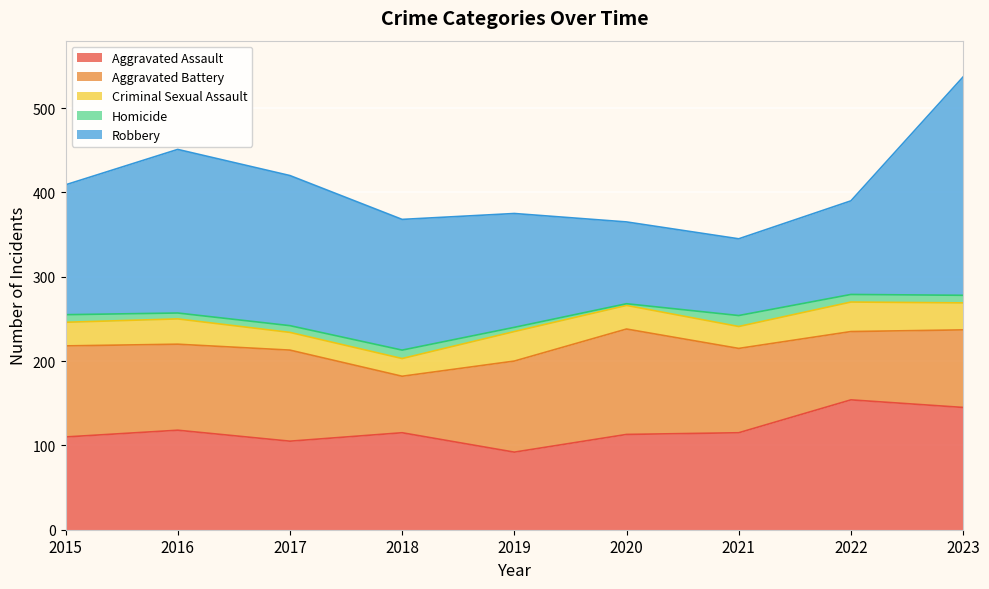

The Aggravated Battery series shows 103 at 2018. True or false?

False